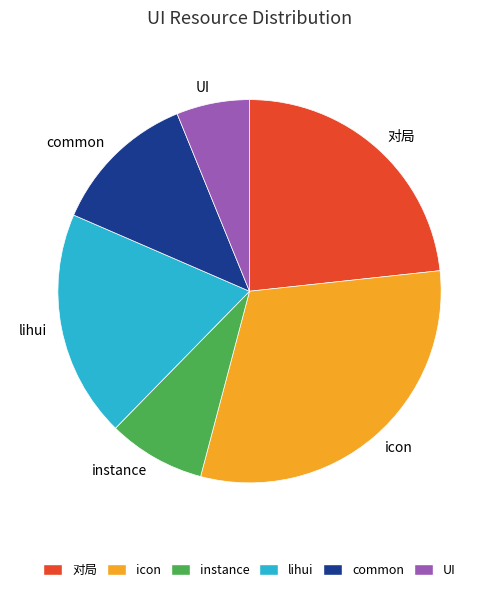

Which category has the biggest portion of the pie?

icon